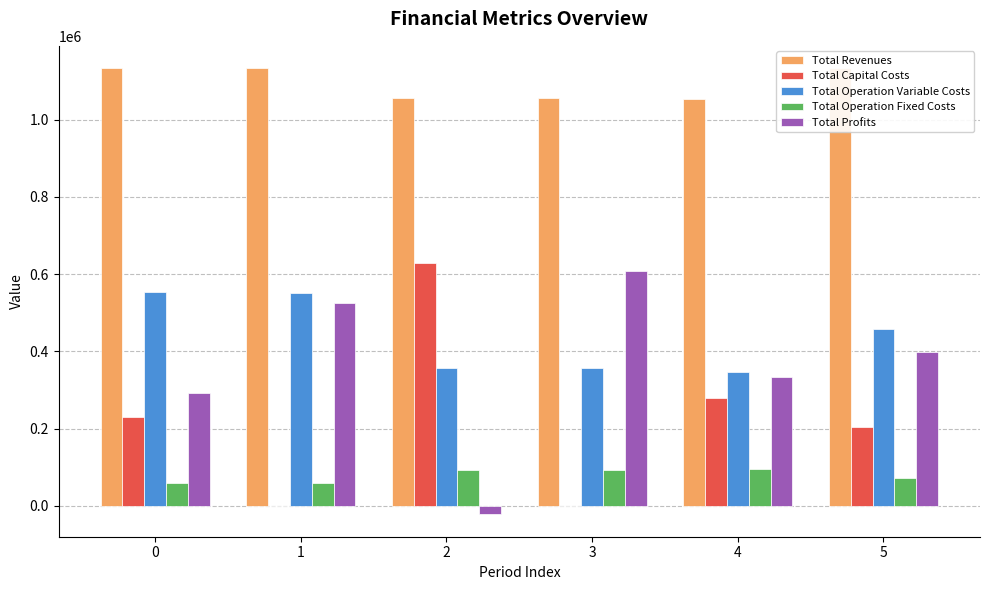

What is the difference between the maximum and minimum values in the Total Operation Fixed Costs series?

36236.1